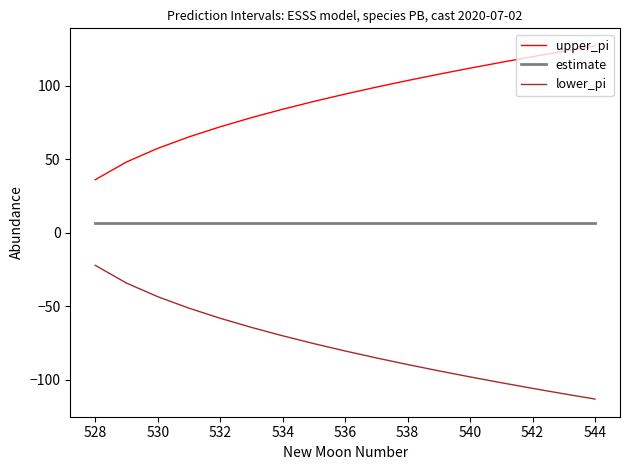

True or false: upper_pi and lower_pi intersect in this chart.

False